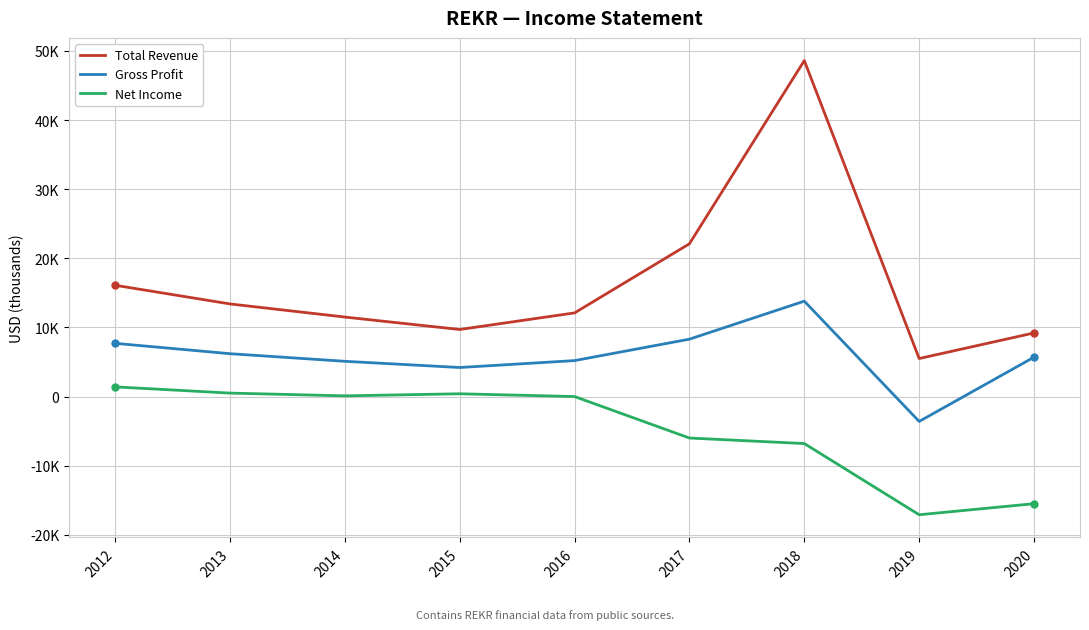

What is the value of the Net Income point at the 9th from the left?

-15500